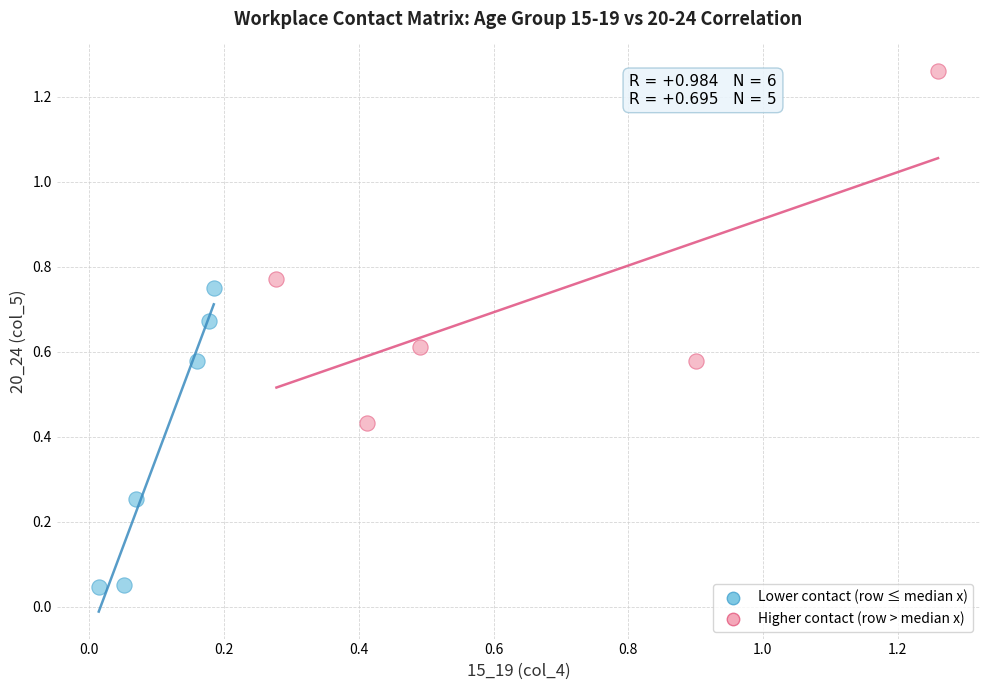

Which series reaches the maximum Y coordinate?

Higher contact (row > median x)